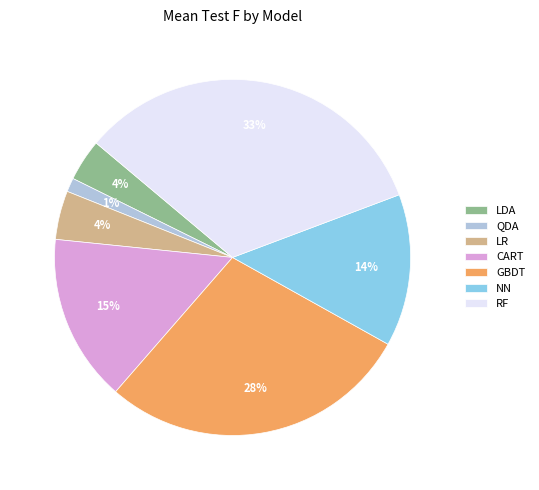

Does NN account for over 50% of the chart?

No